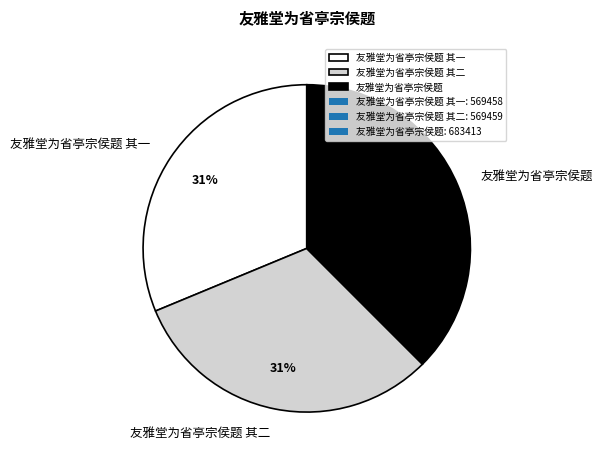

How many slices are in this pie chart?

3